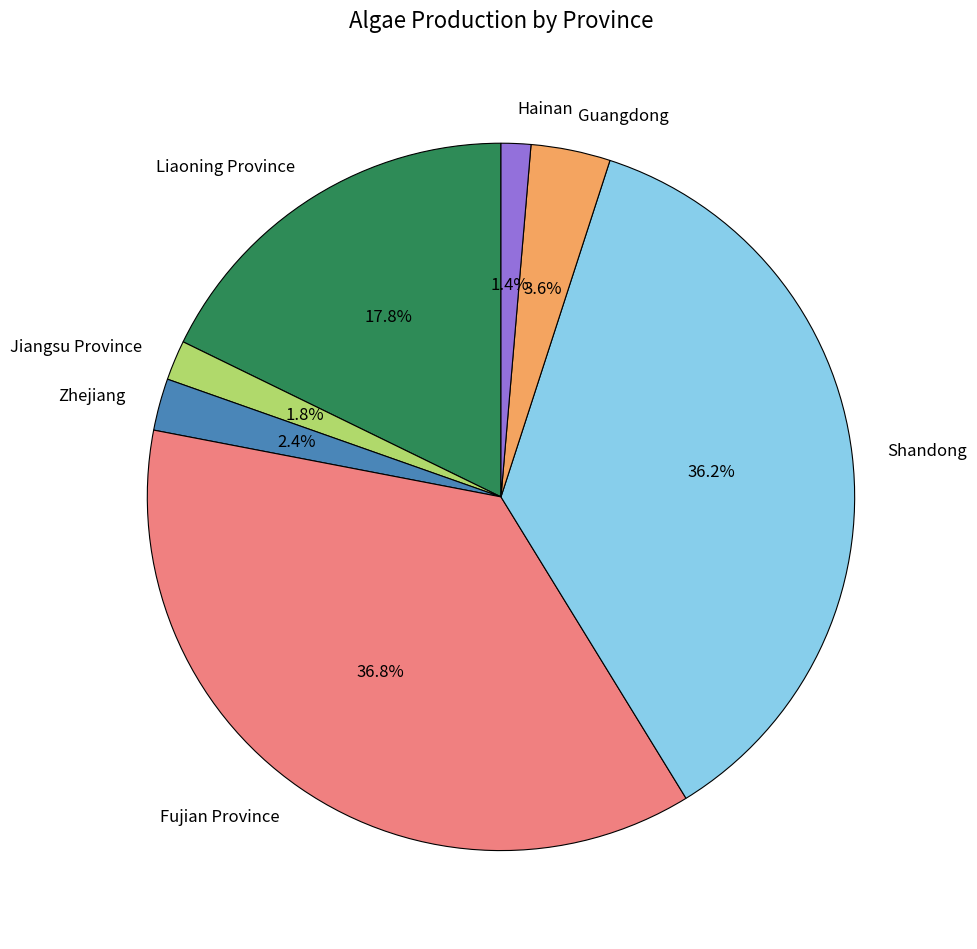

Is Liaoning Province the majority of the pie?

No